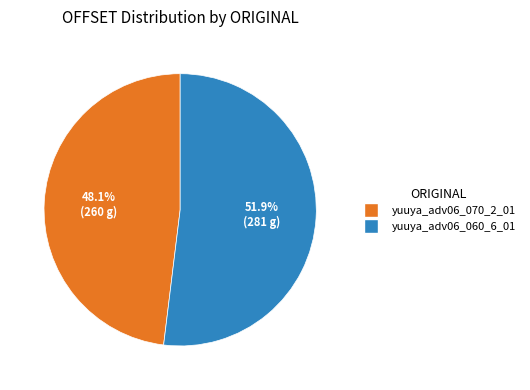

Approximately how many times larger is the value at yuuya_adv06_060_6_01 compared to yuuya_adv06_070_2_01?

1.1